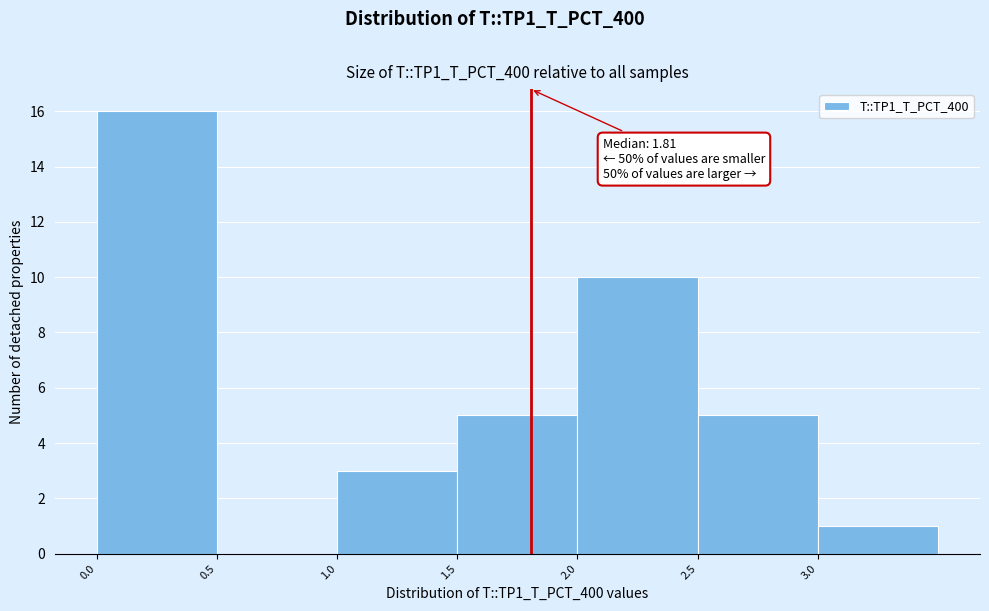

Over which range of the x-axis is the bar tallest?

0.0 to 0.5